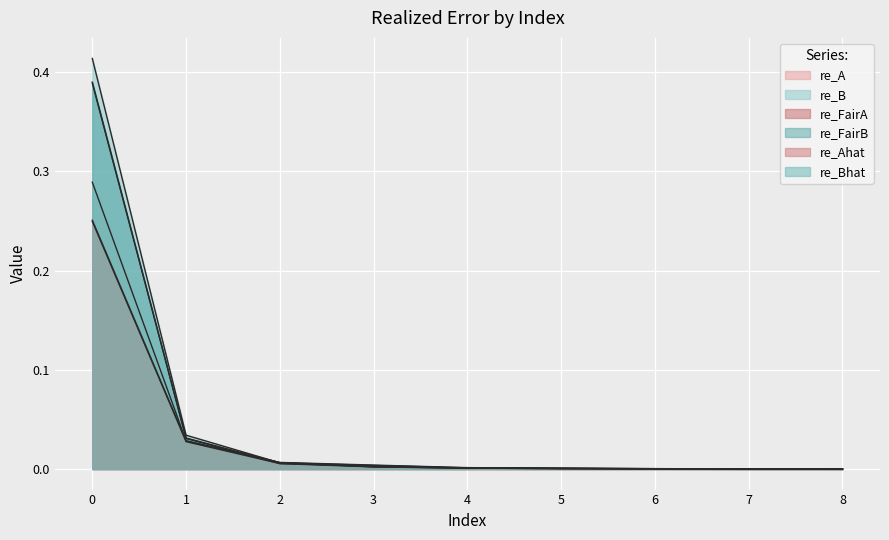

What are all the series names shown in the legend?

re_A, re_B, re_FairA, re_FairB, re_Ahat, re_Bhat